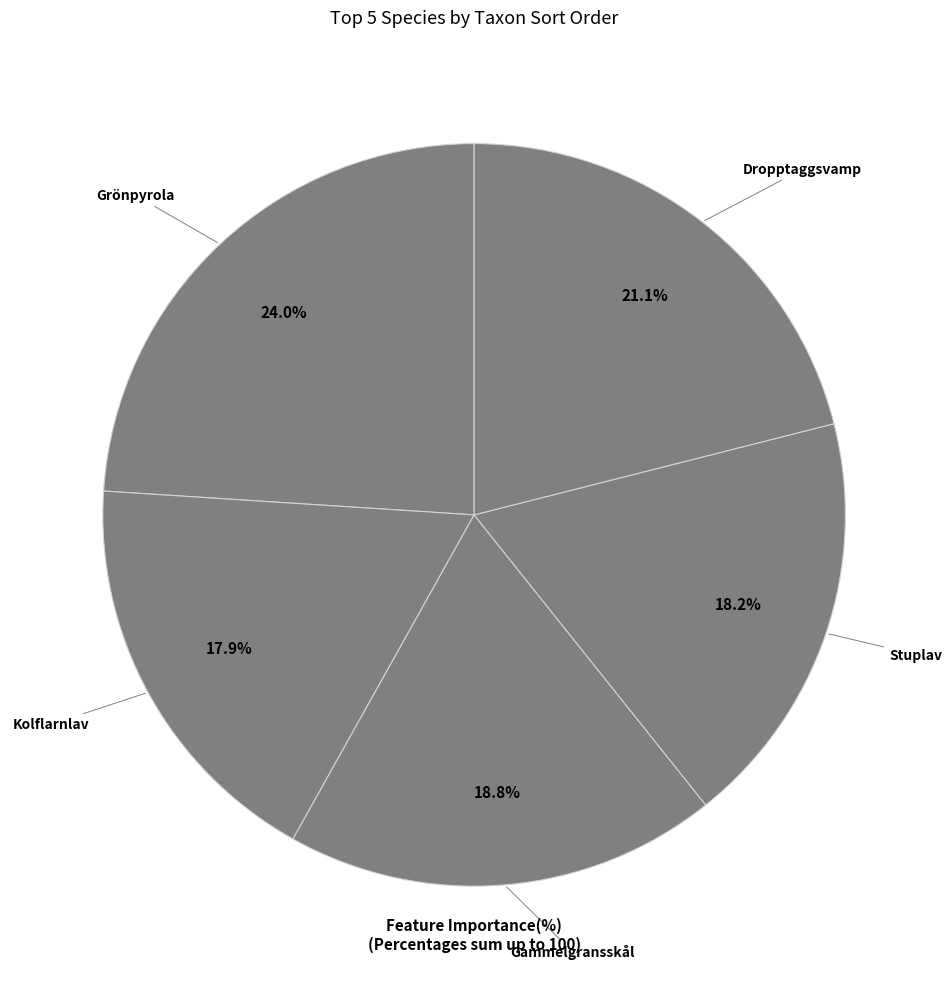

What is the largest slice in the pie chart?

Grönpyrola